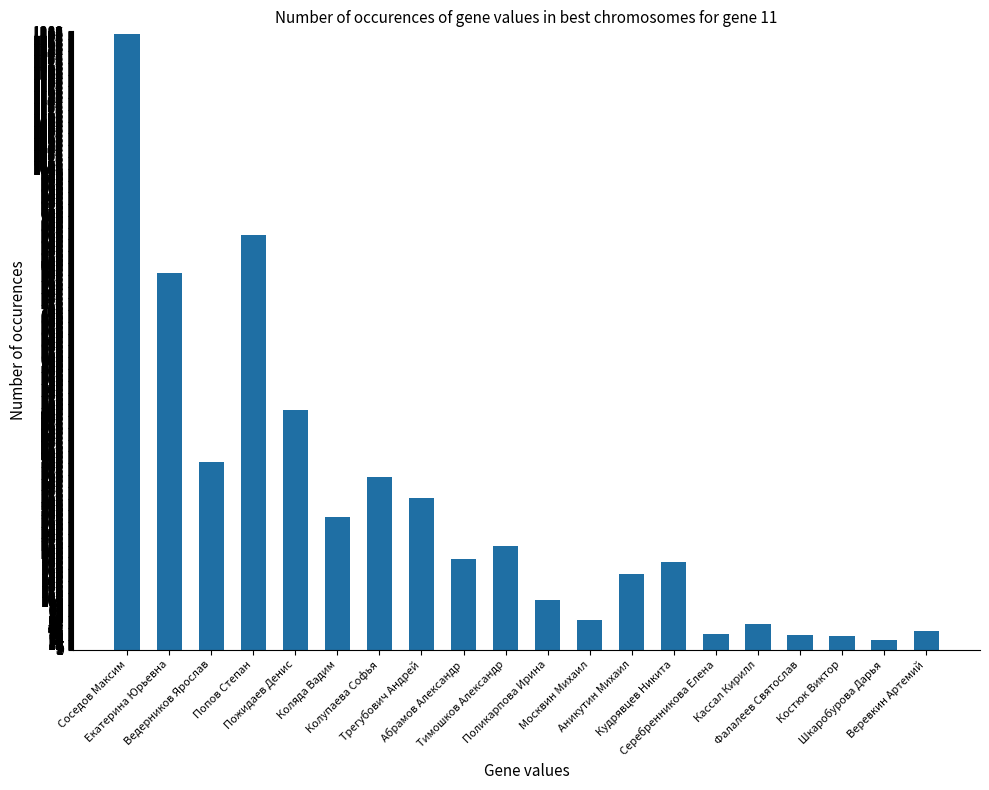

What is the difference between the maximum and minimum values?

1264